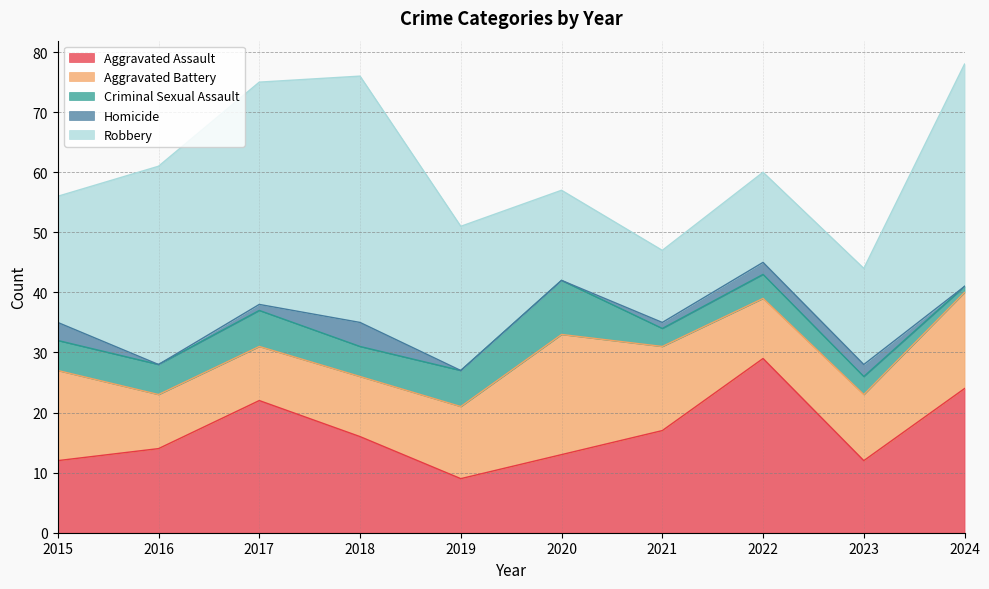

True or false: Aggravated Assault and Homicide intersect in this chart.

False